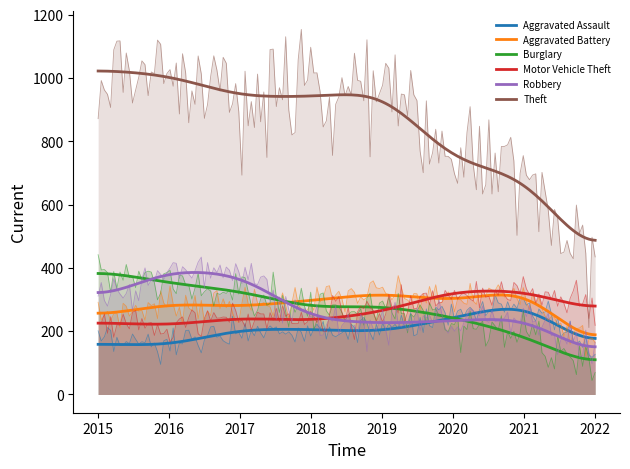

At which label does Theft first exceed 941?

2015